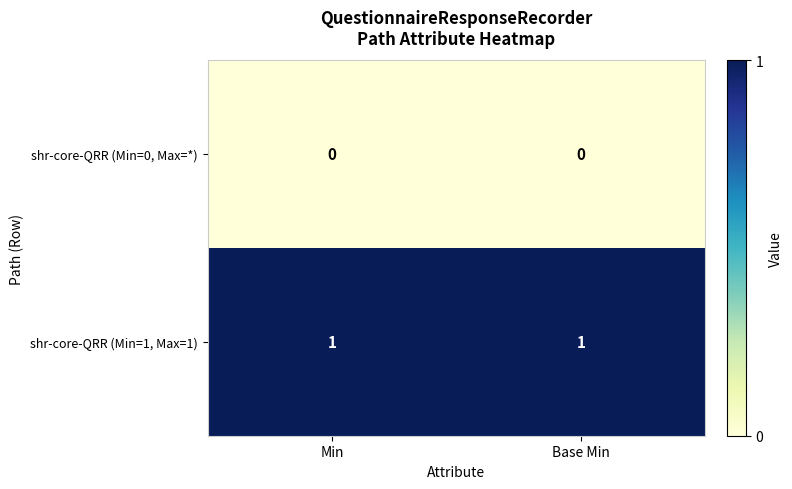

Reading left to right, transcribe all the data shown in this chart.

shr-core-QRR (Min=0, Max=*): 0	0
shr-core-QRR (Min=1, Max=1): 1	1